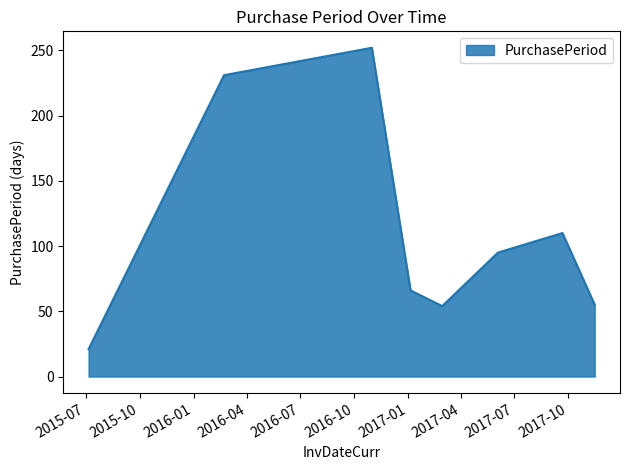

True or false: the data has more than 0 interior local peaks.

True